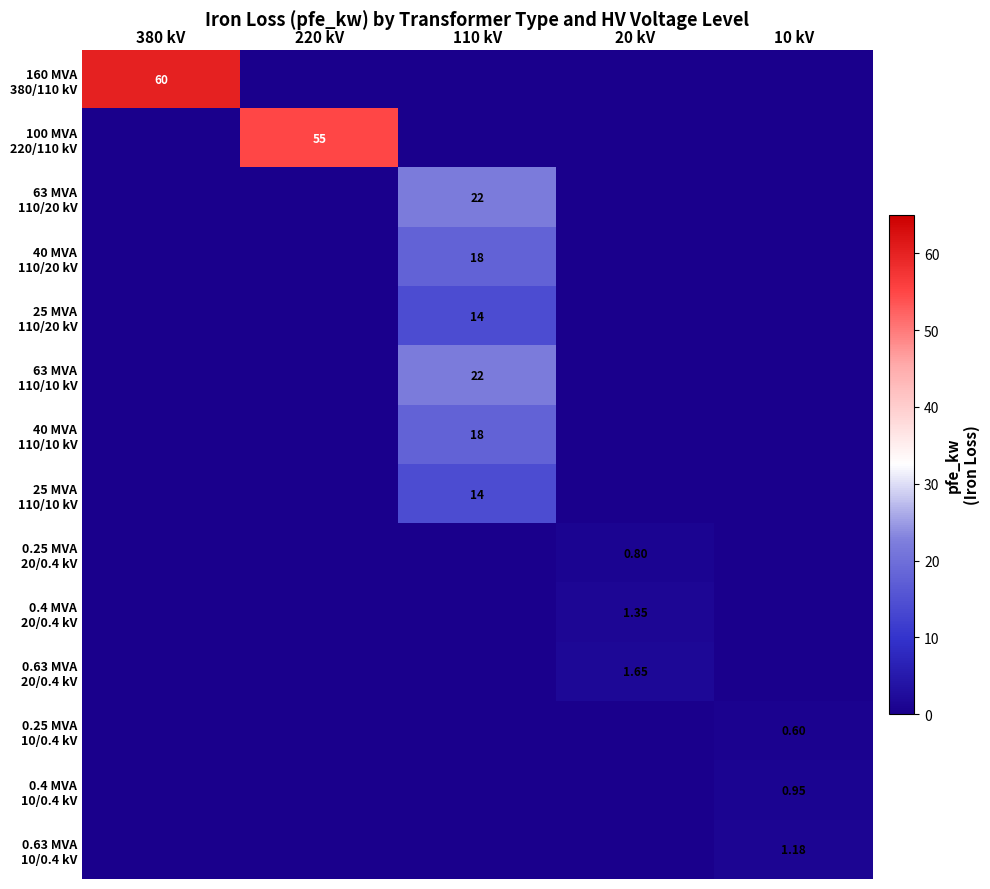

Which label corresponds to the smallest value in the chart?

220 kV